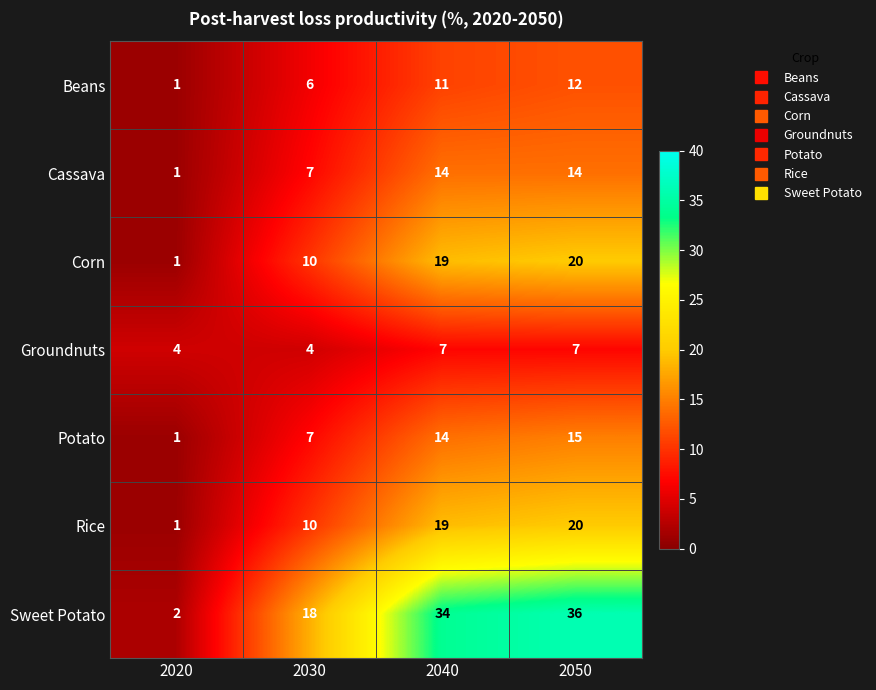

Where is Sweet Potato nearest to the value 19?

2030